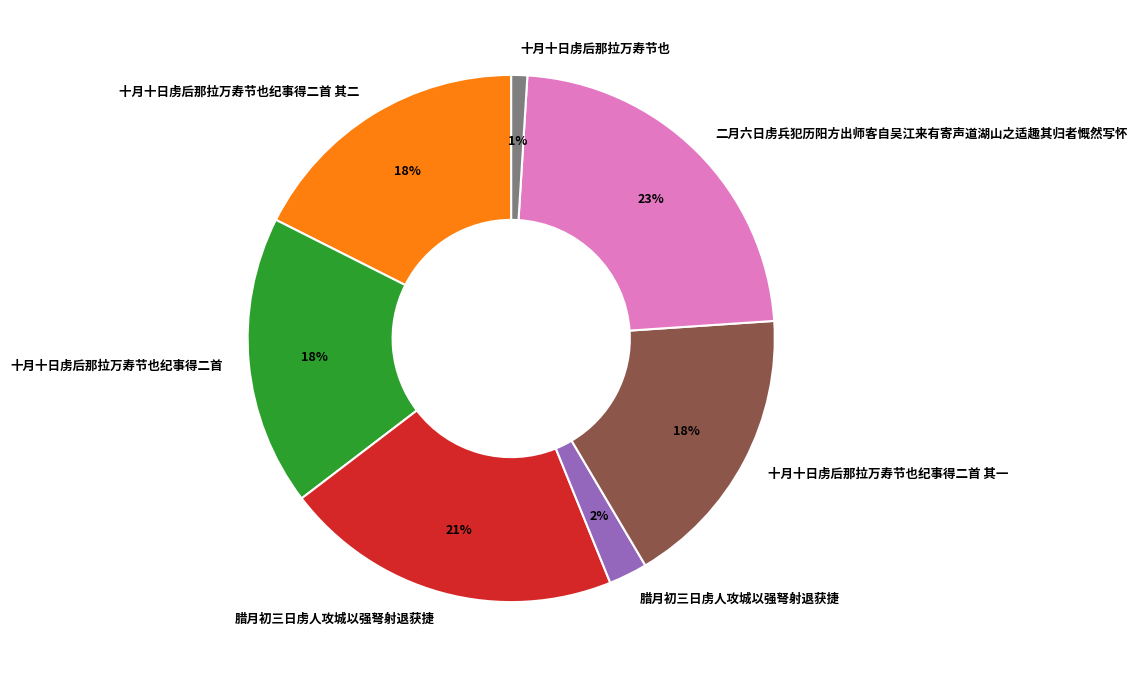

Does any single category account for the majority?

No